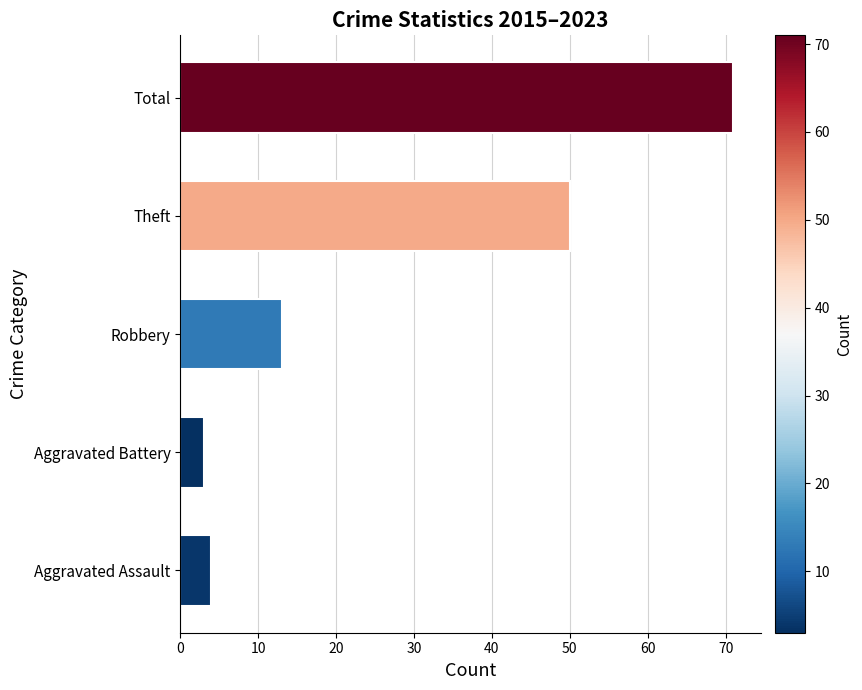

What is the approximate value at Total, to the nearest 10?

70